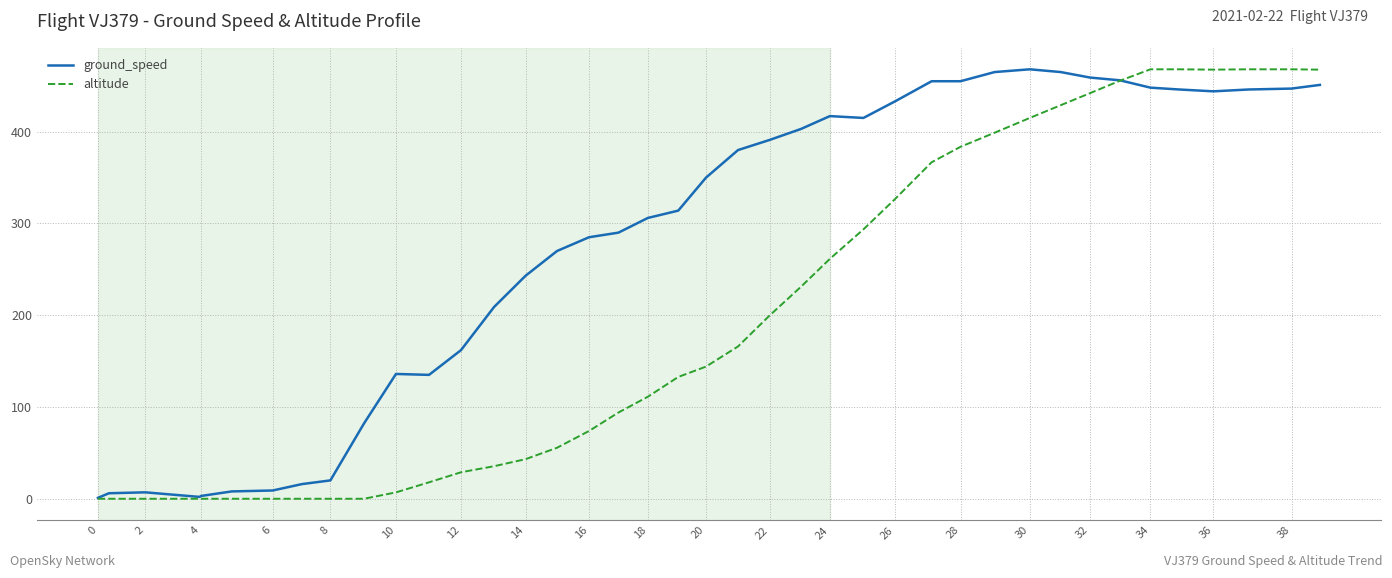

Which series has the largest total across all categories?

ground_speed